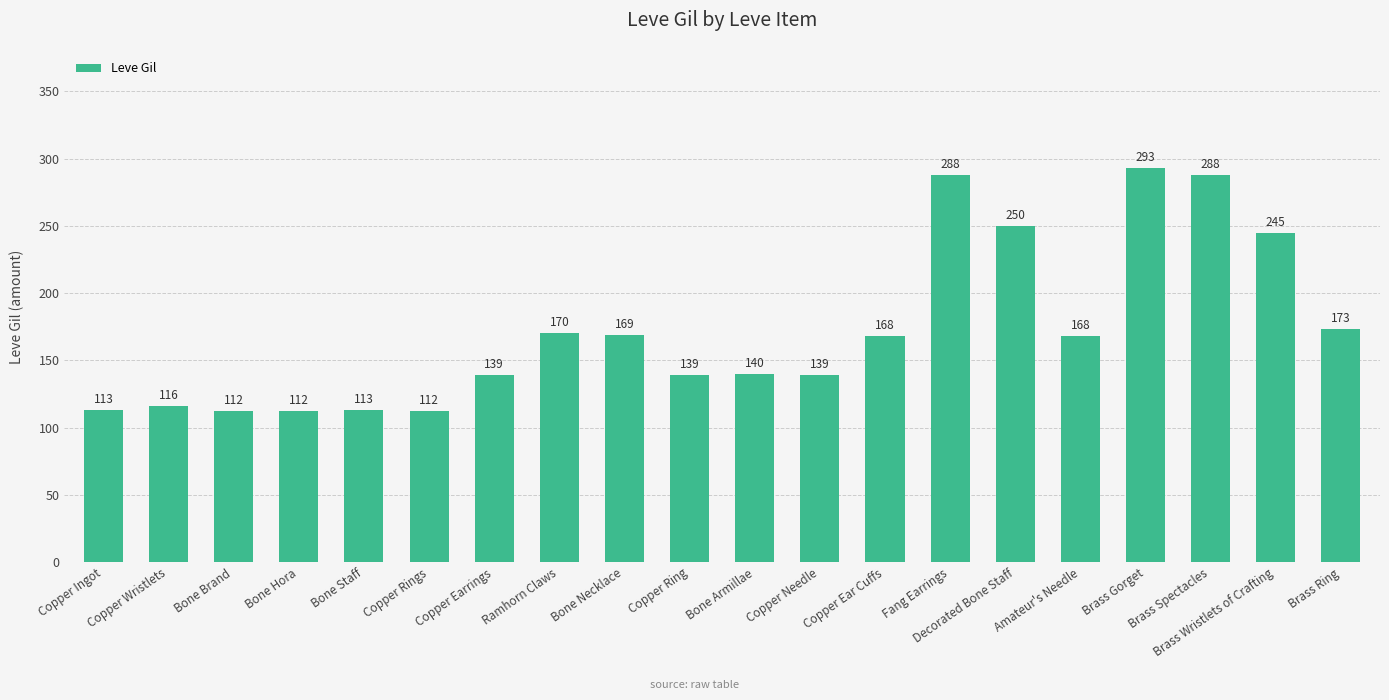

What is the label of the 20th bar from the right?

Copper Ingot